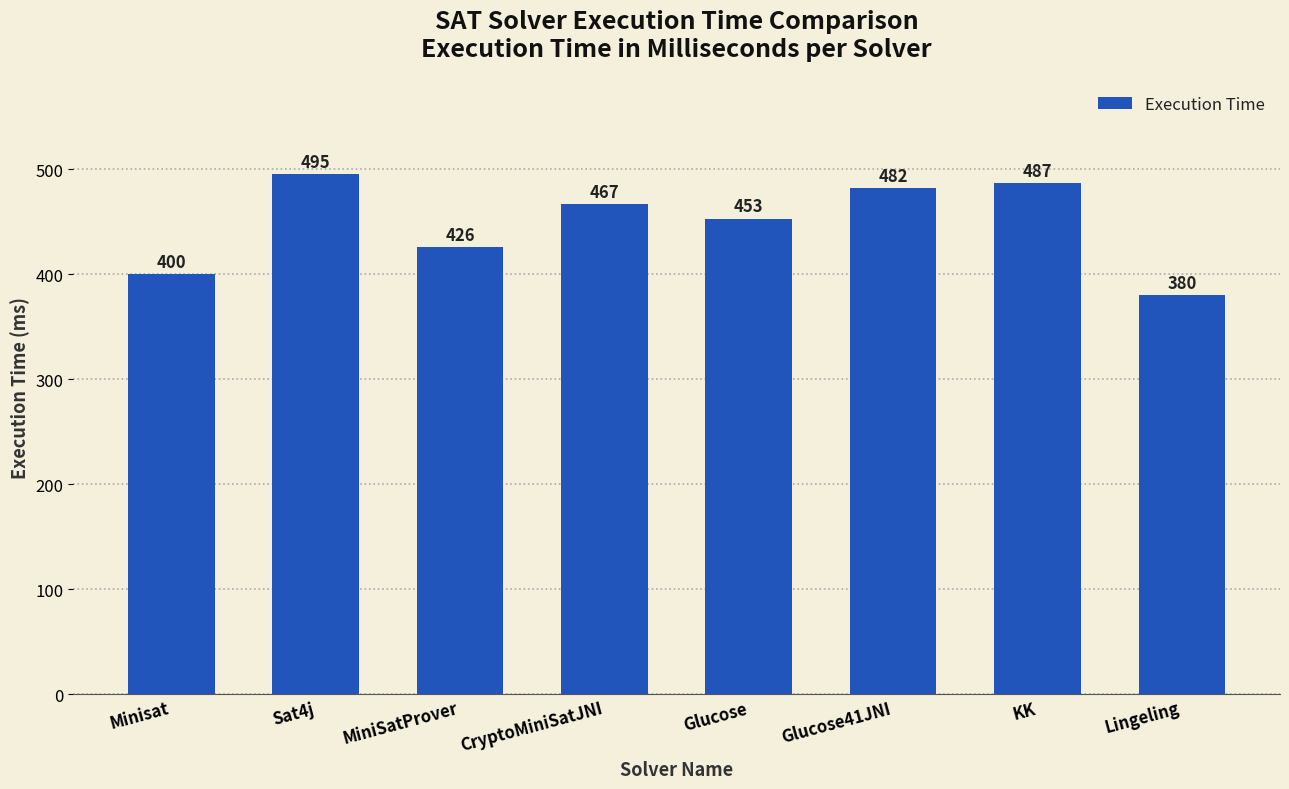

What is the value of the 8th bar from the left?

380